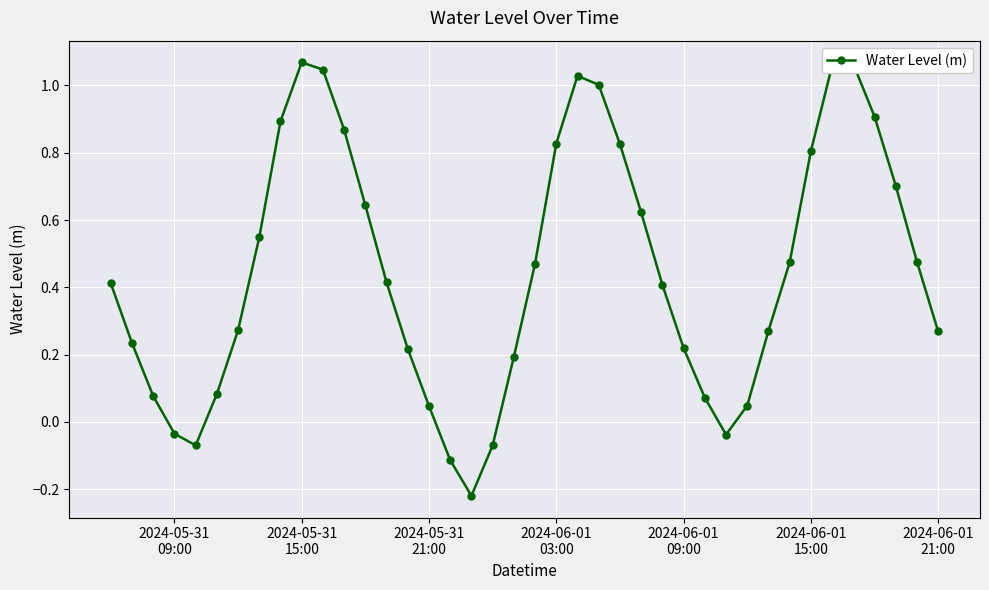

True or false: the data has more than 1 interior local peaks.

True